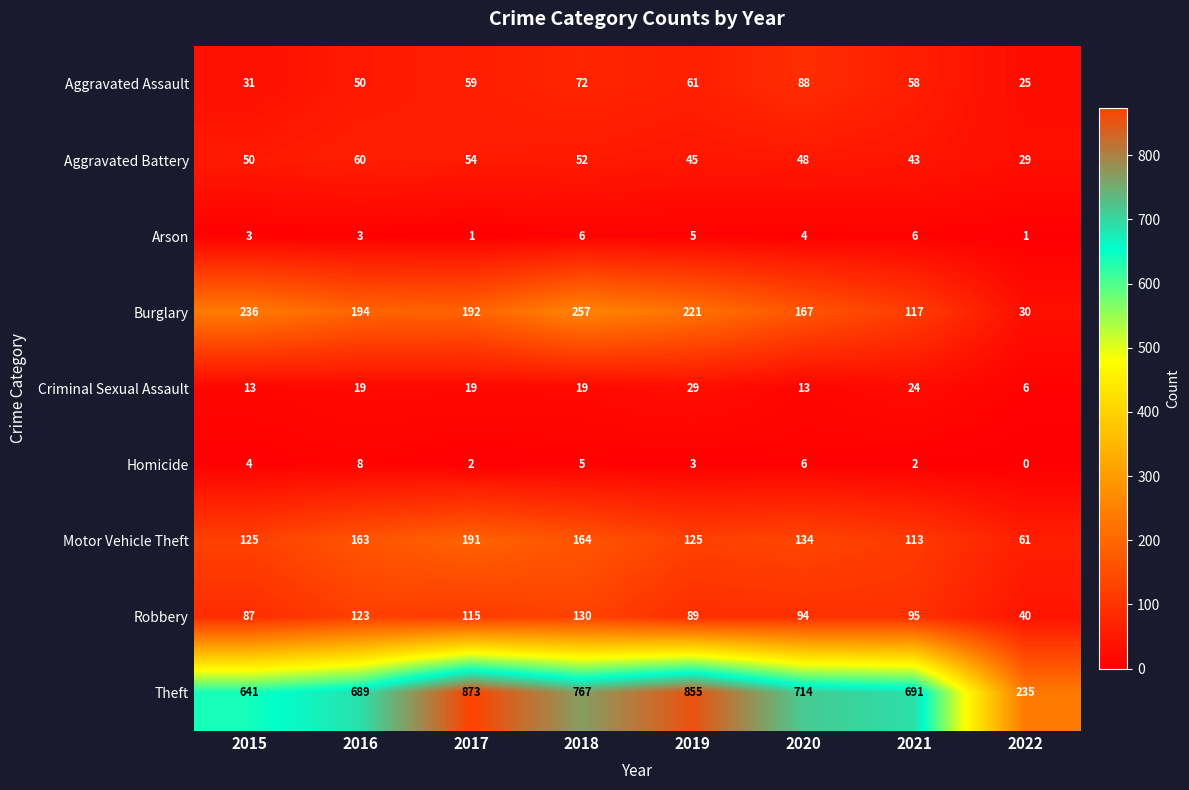

What is the greatest value displayed?

873